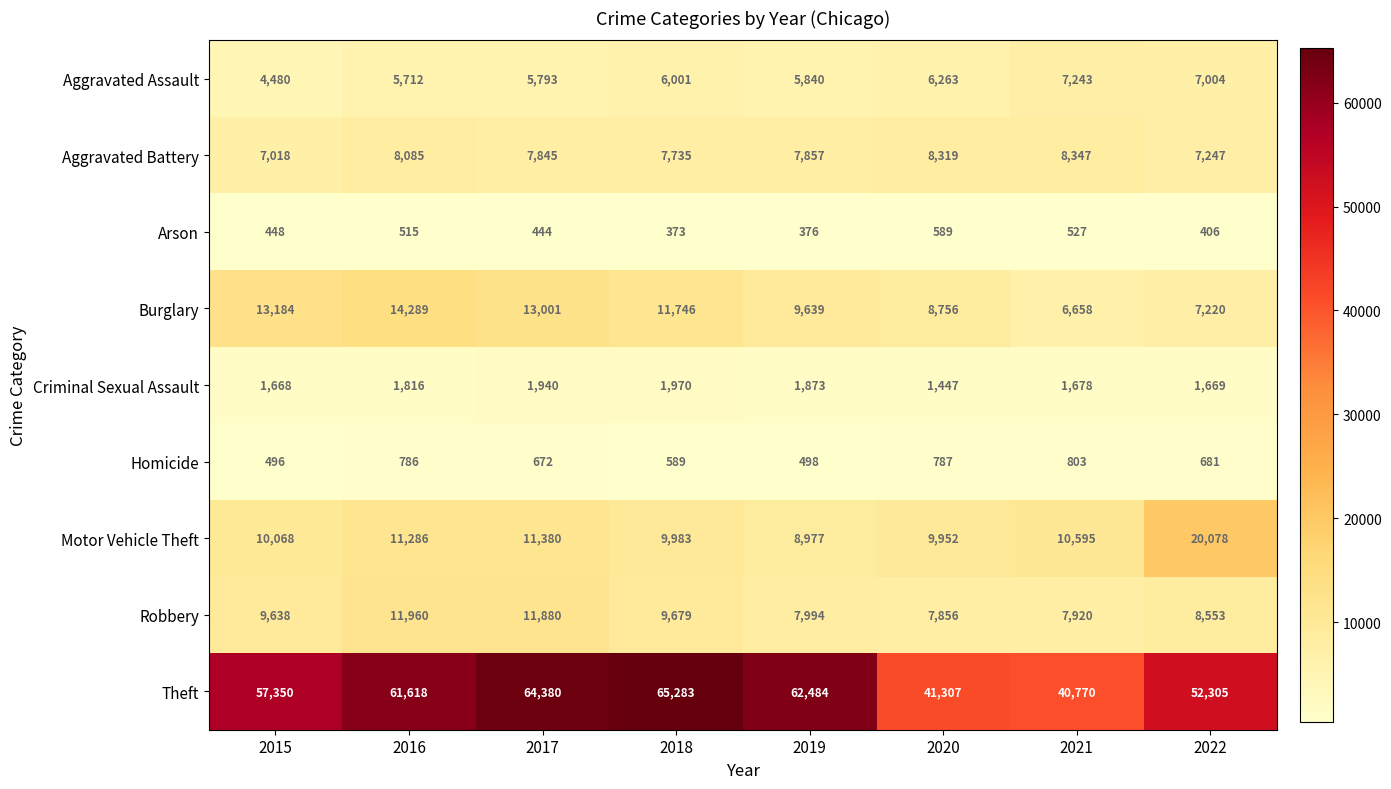

Rank the series at 2016 from highest to lowest value.

Theft, Burglary, Robbery, Motor Vehicle Theft, Aggravated Battery, Aggravated Assault, Criminal Sexual Assault, Homicide, Arson